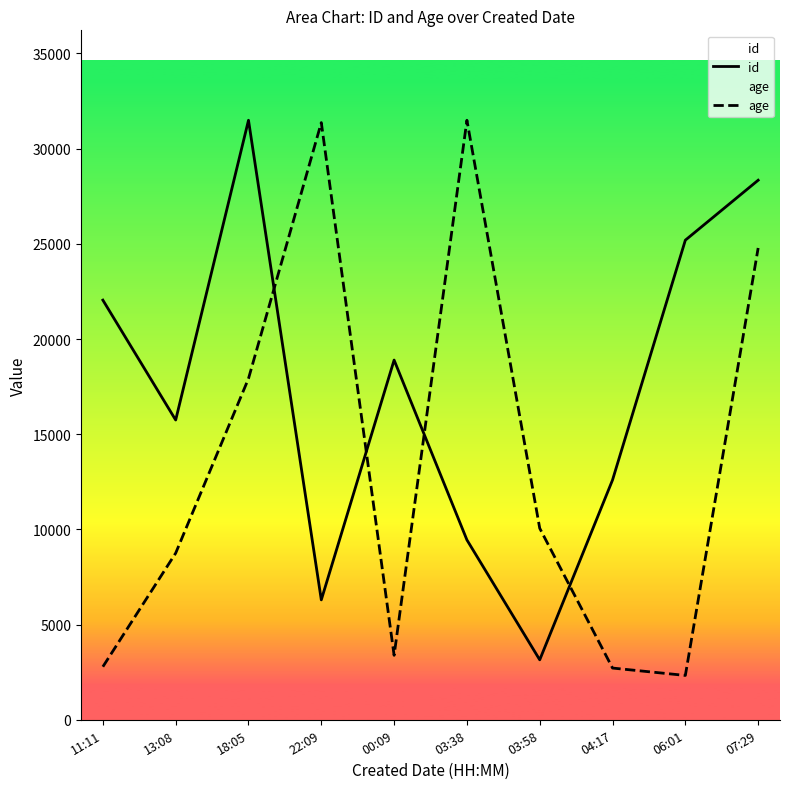

The id series shows 18895.8 at 00:09. True or false?

True